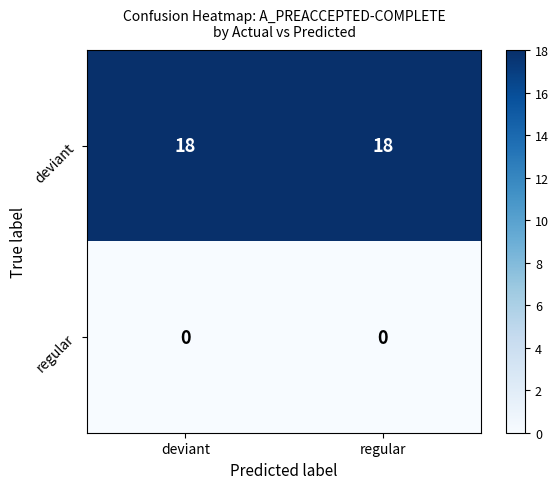

Is the value of regular at regular greater than the value of deviant at deviant?

No